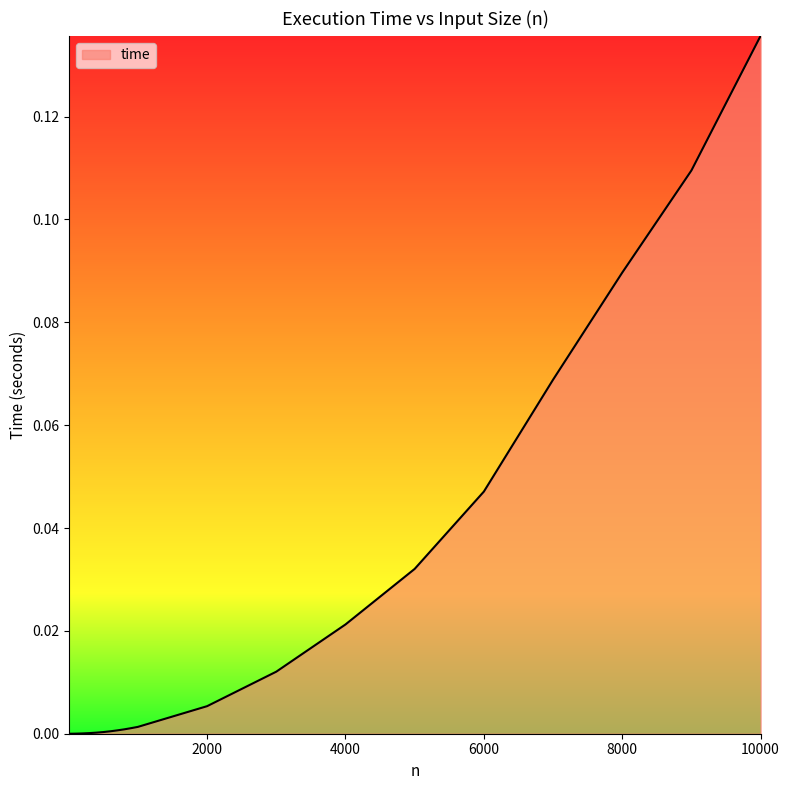

Does the chart have visible grid lines?

No